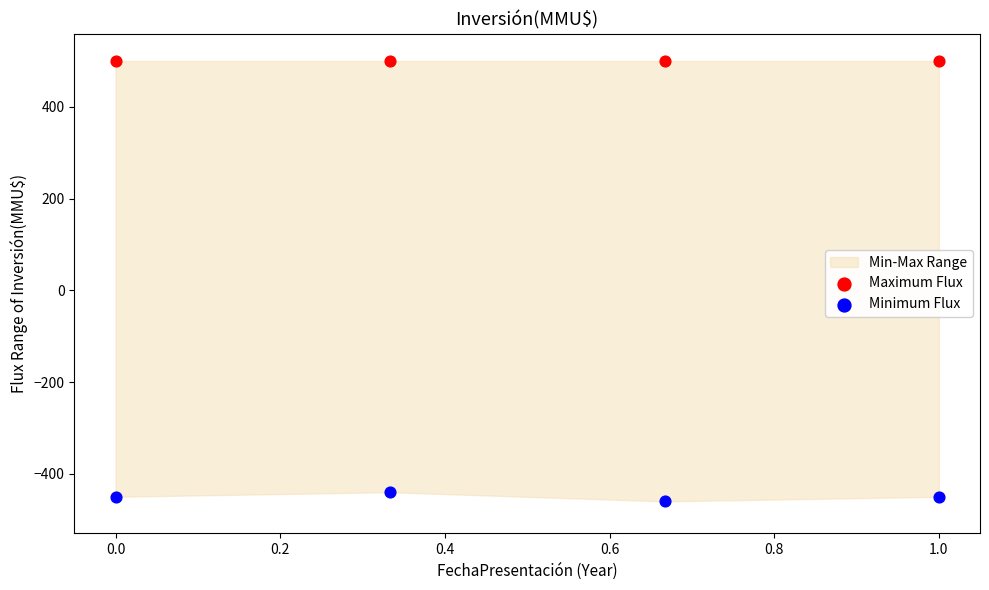

Which series contains the highest Y value?

Maximum Flux